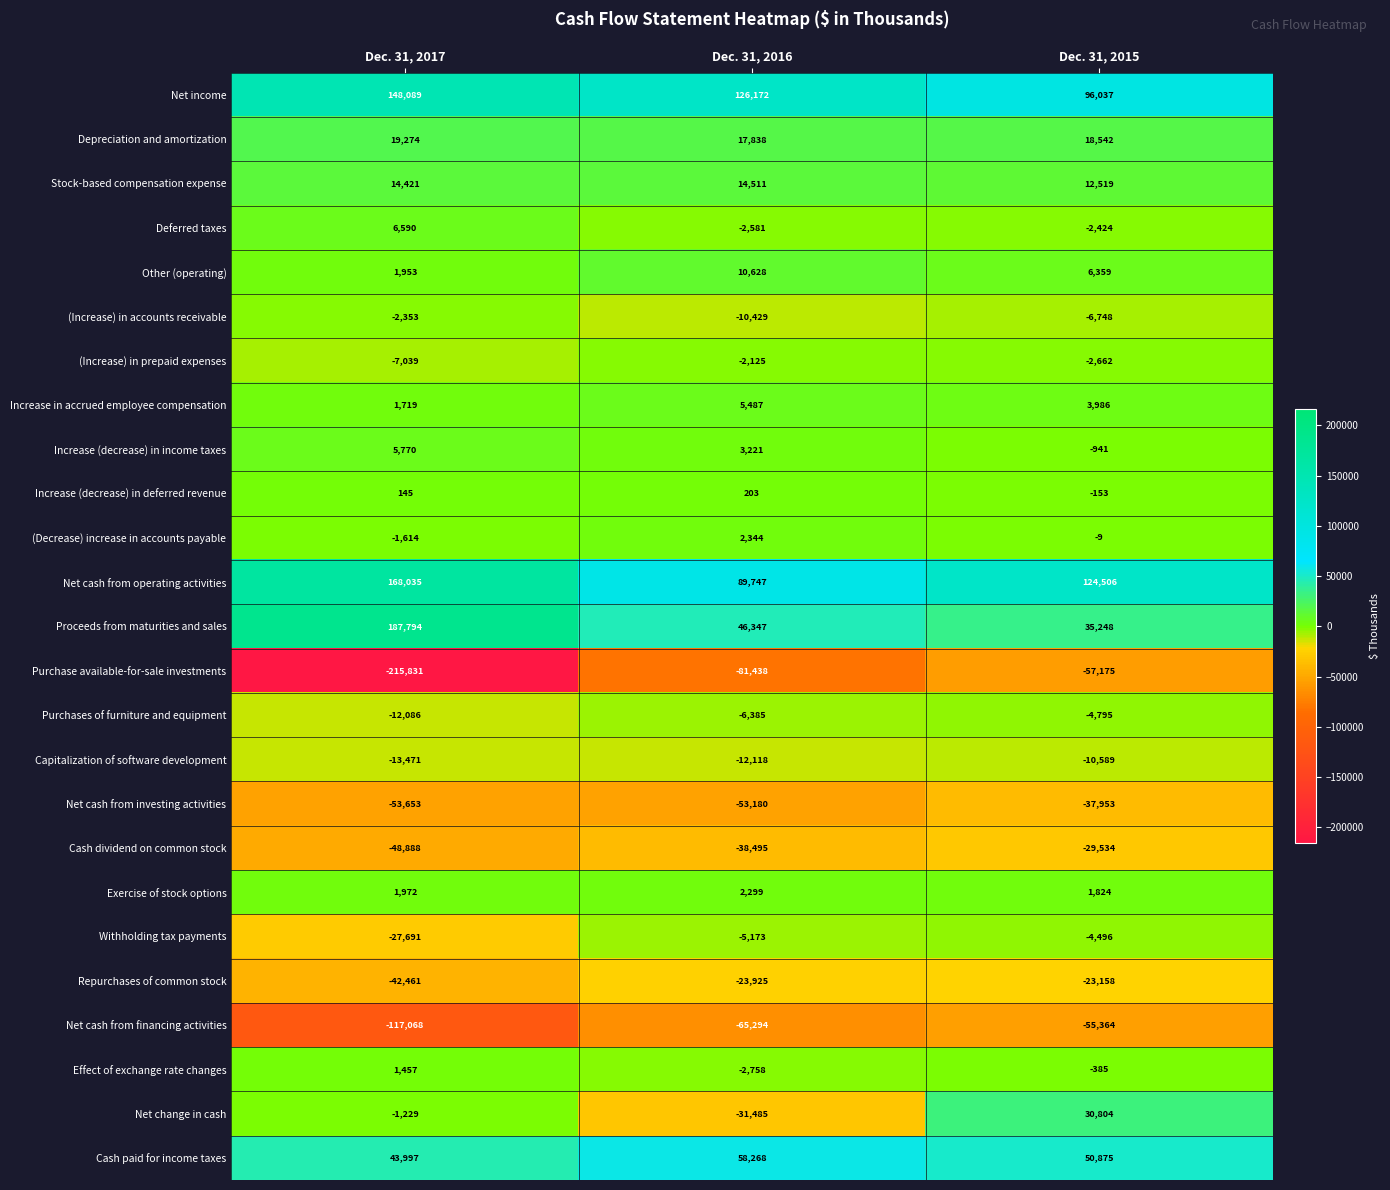

At which label is Stock-based compensation expense closest to 13515?

Dec. 31, 2017